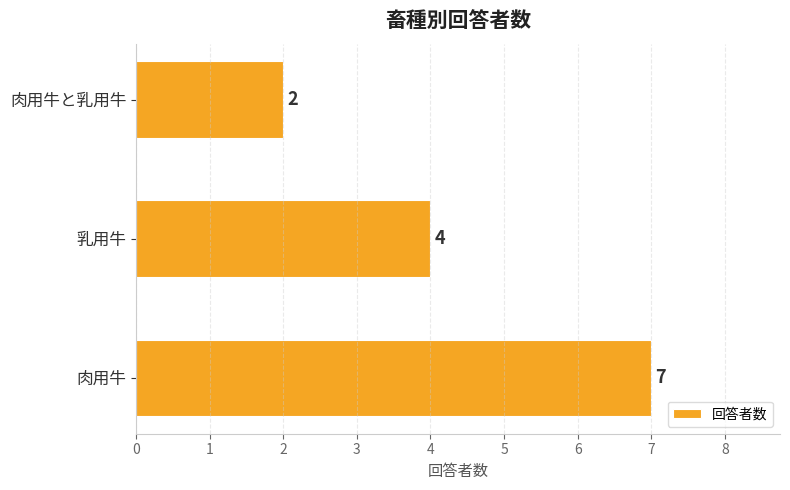

Reading bottom to top, transcribe all the data shown in this chart.

7	4	2